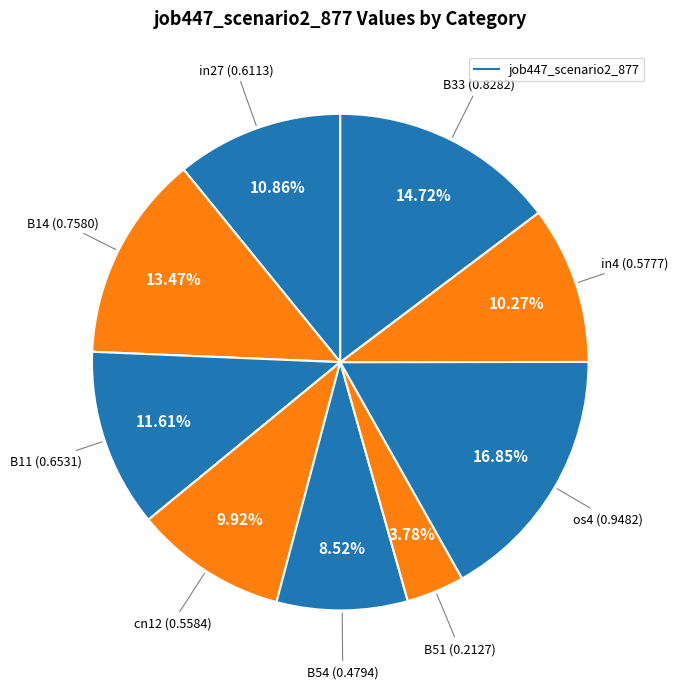

Rank the categories by value from highest to lowest.

os4, B33, B14, B11, in27, in4, cn12, B54, B51